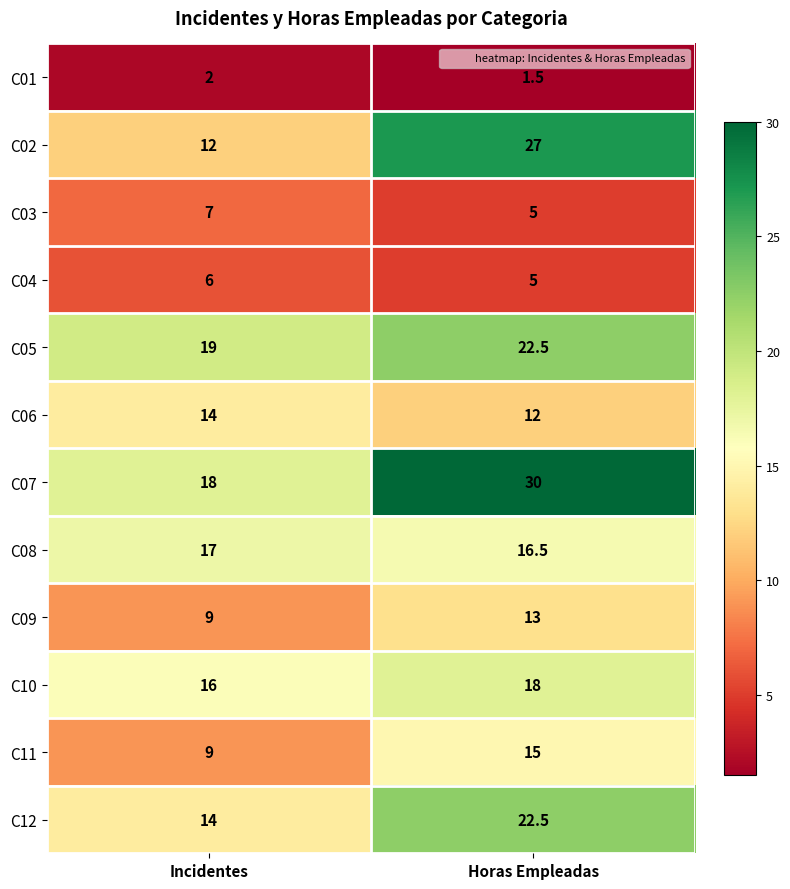

Read the C03 value at Incidentes.

7.0